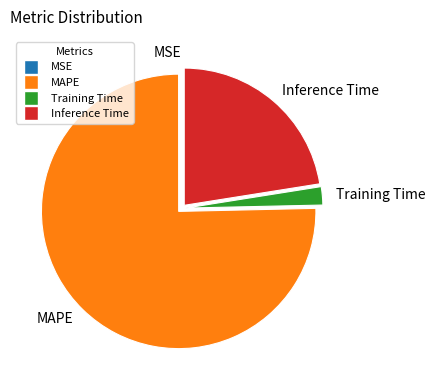

True or false: Inference Time accounts for 29% of the total.

False